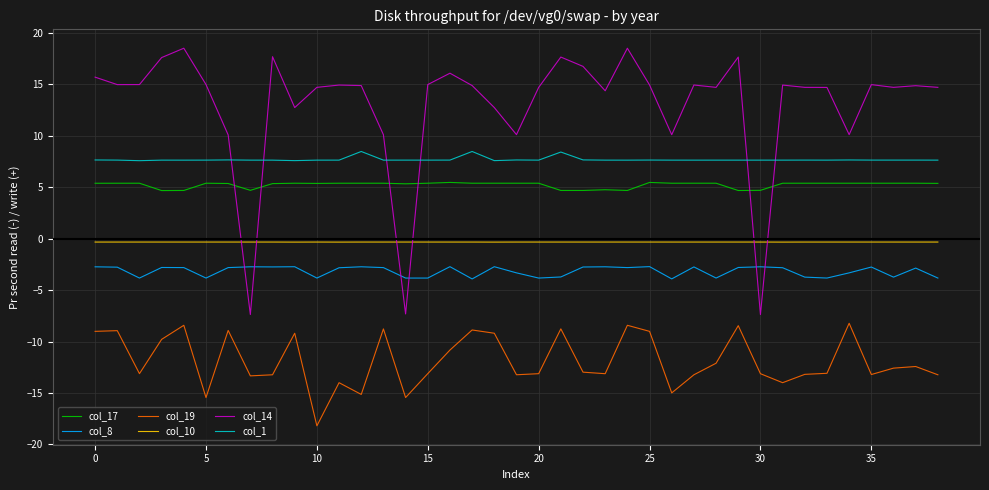

Which series has the widest spread of values?

col_14